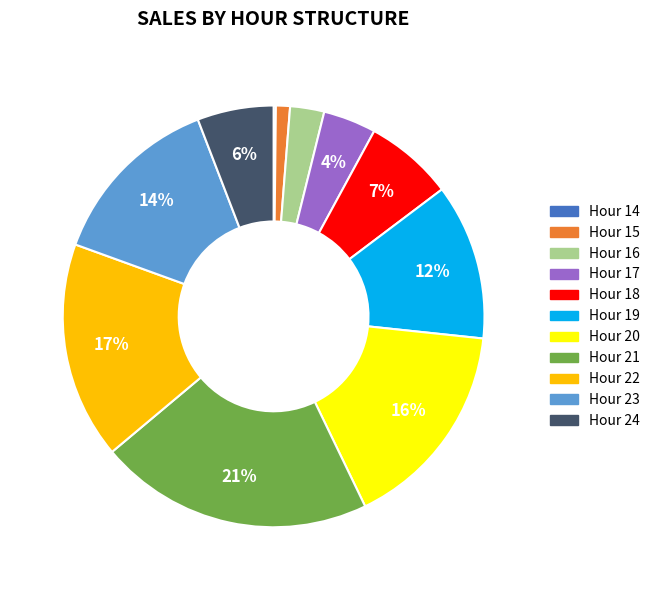

Is there a majority slice in this chart?

No